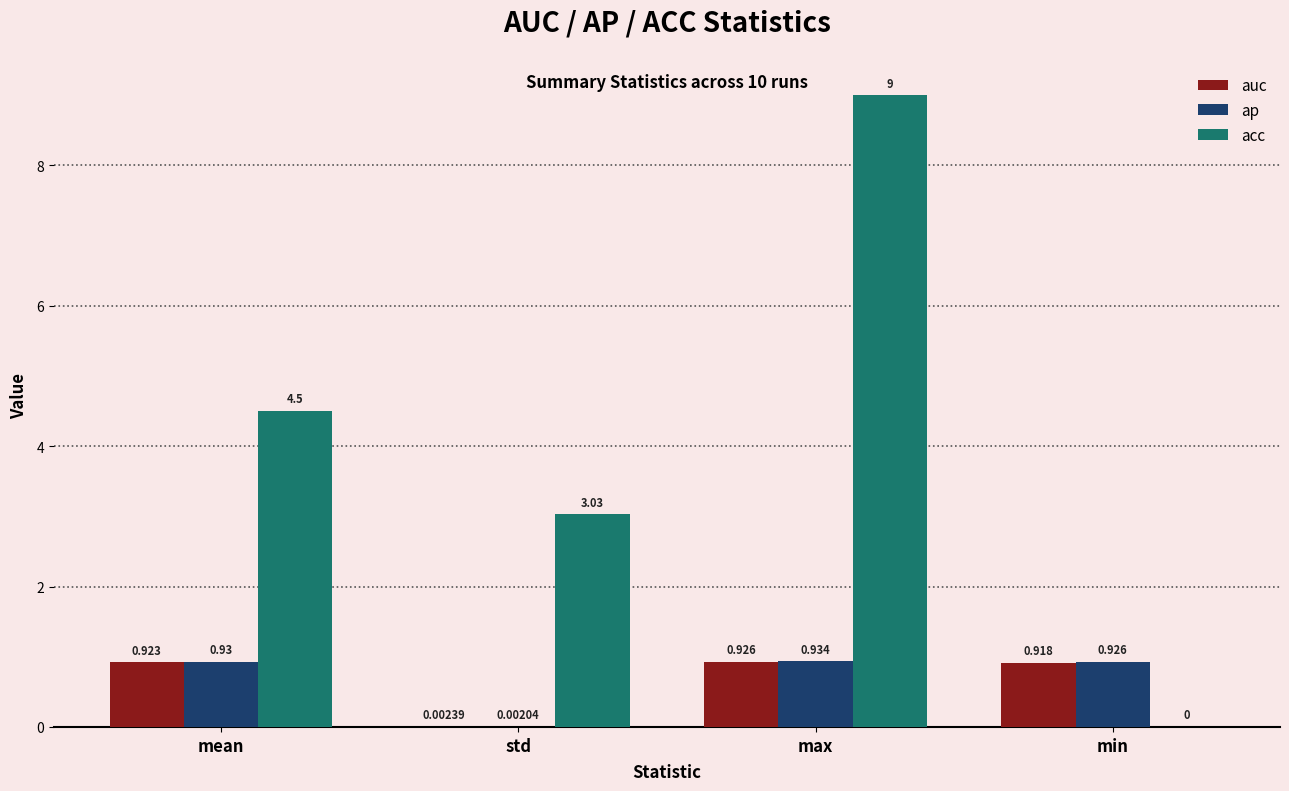

What is the sum of all ap values?

2.8